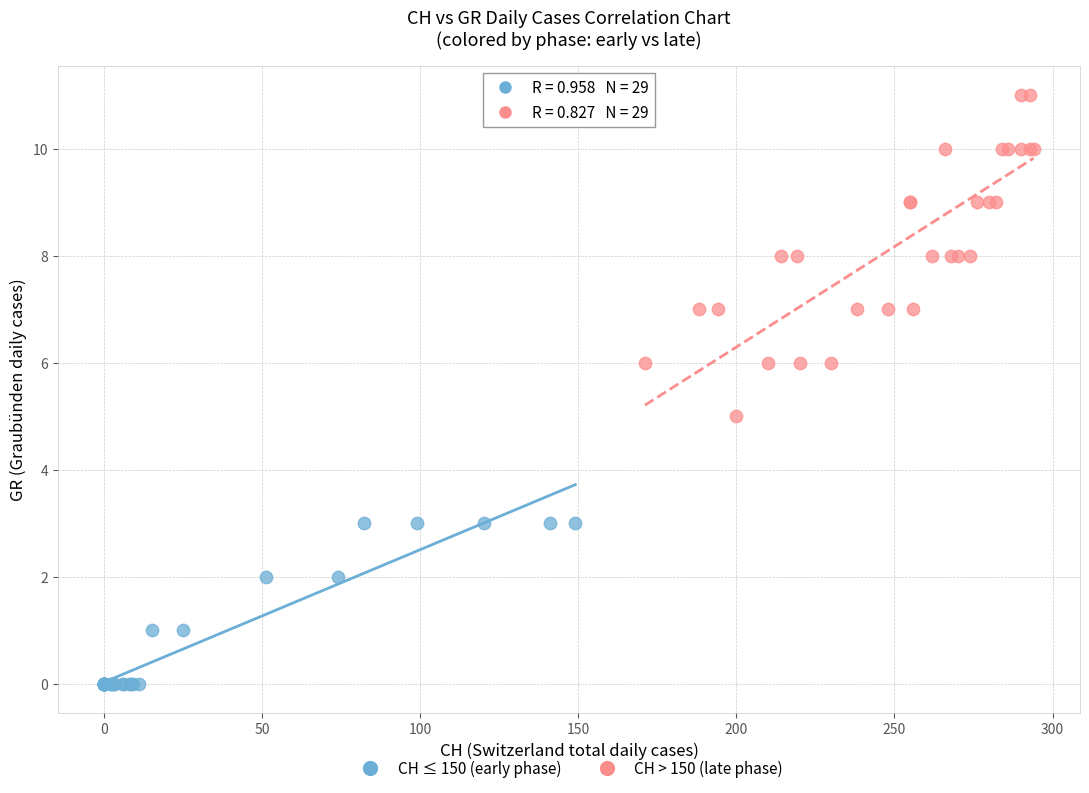

Which series contains the lowest Y value?

CH ≤ 150 (early phase)